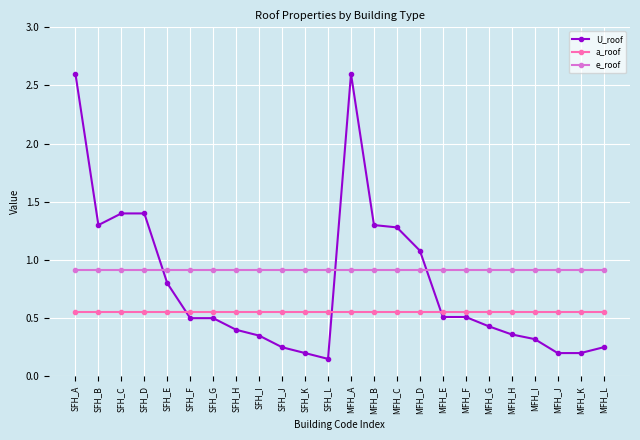

What is the sum of all U_roof values?

18.9